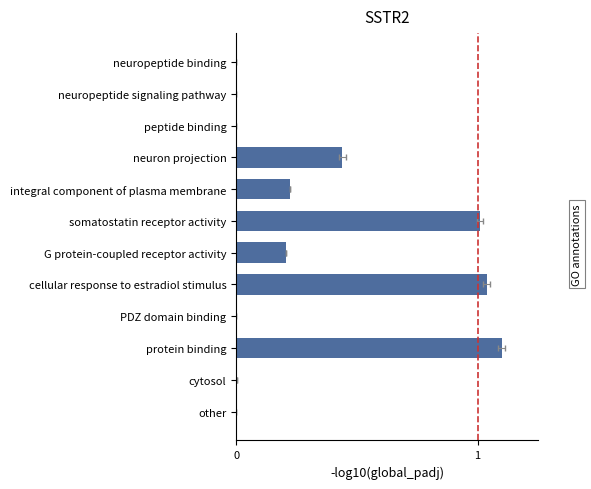

Reading left to right, what are all the values shown in this chart?

0.0	0.0	1.1	0.0	1.0	0.2	1.0	0.2	0.4	0.0	0.0	0.0